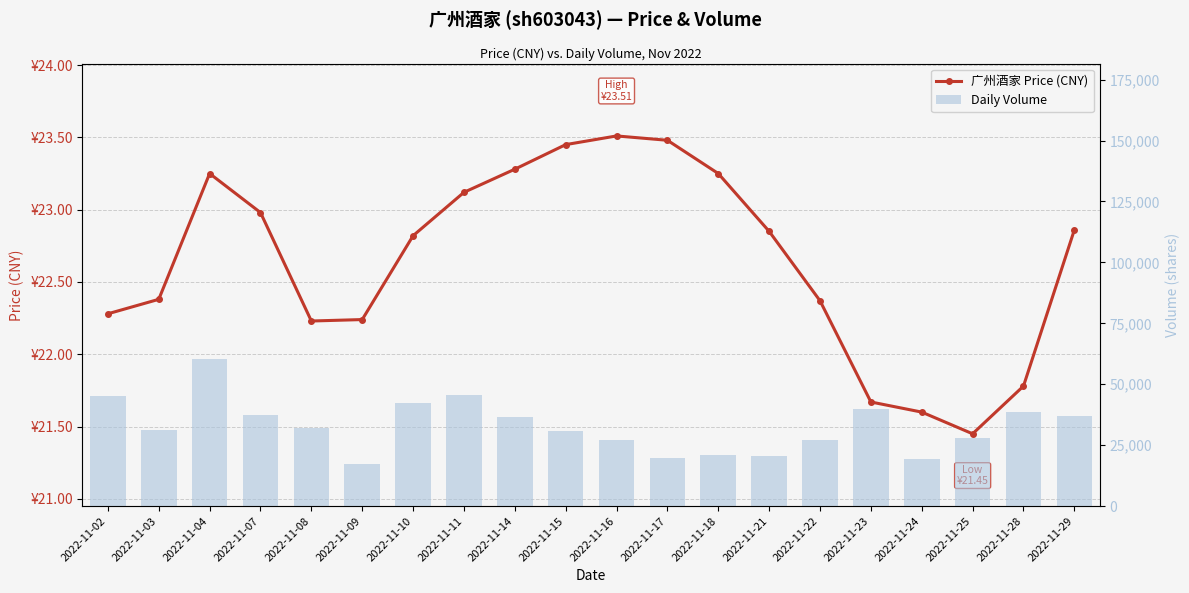

Which series has the largest total across all categories?

volume